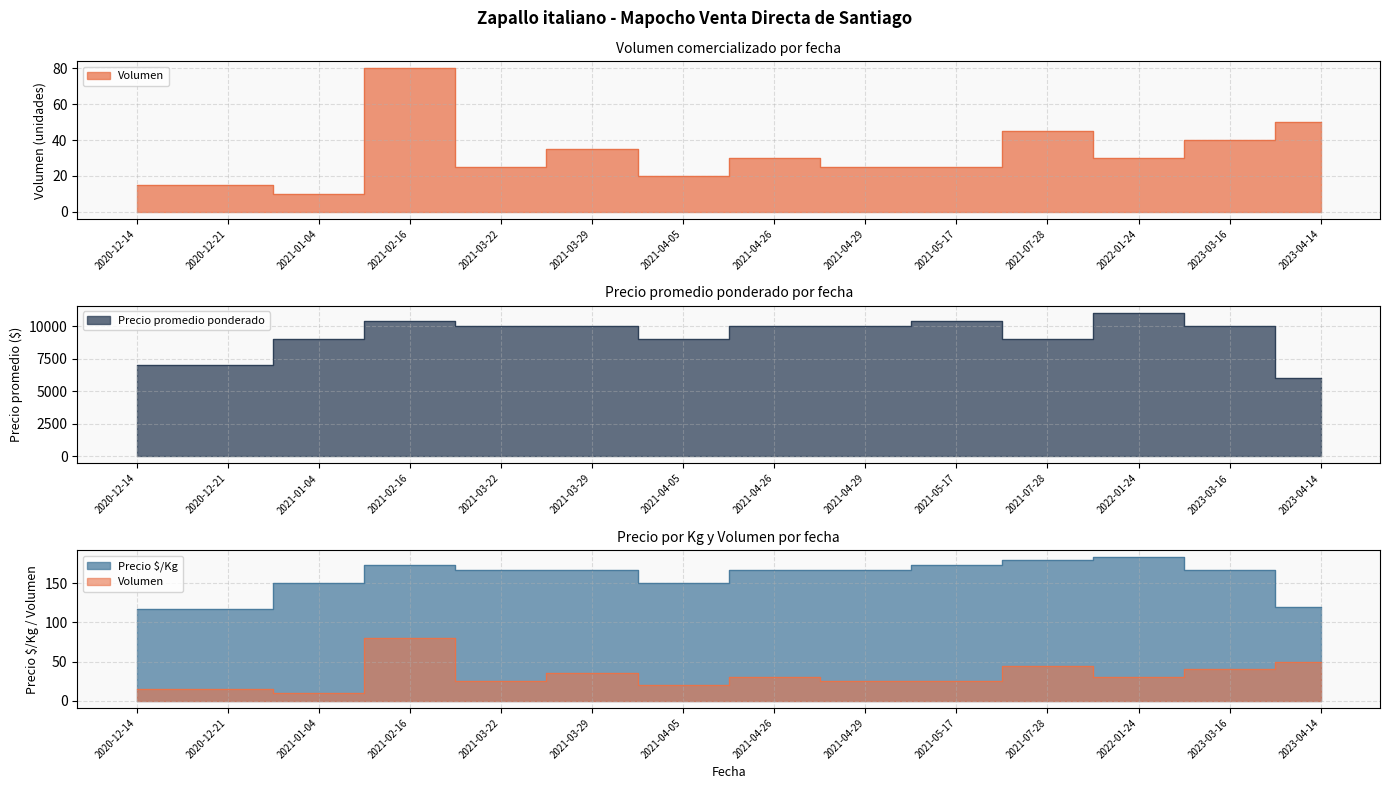

What is the label of the 5th point from the right?

2021-05-17